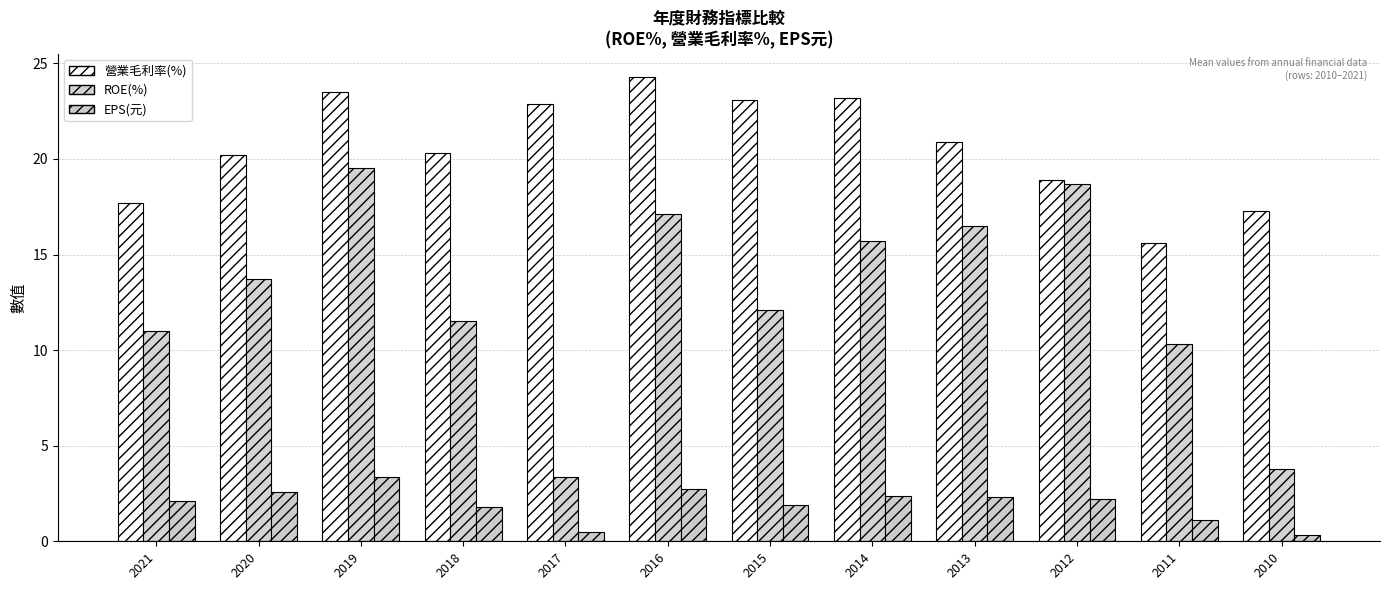

At which label does EPS(元) first exceed 2?

2021